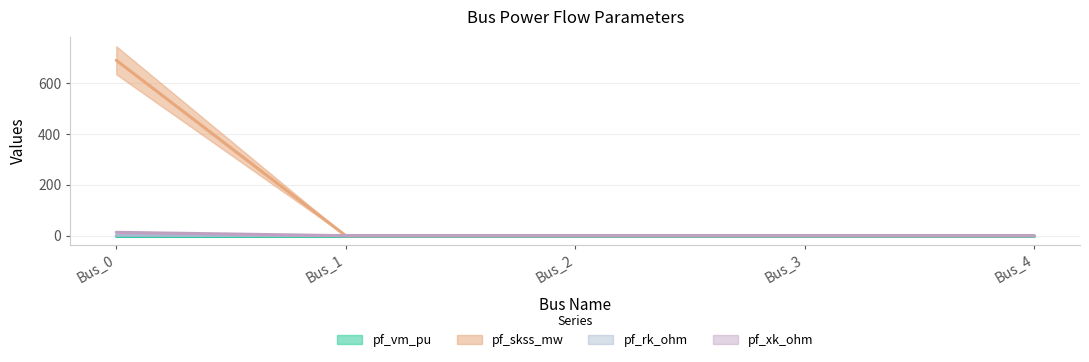

Between Bus_1 and Bus_2, which series saw the biggest shift?

pf_xk_ohm